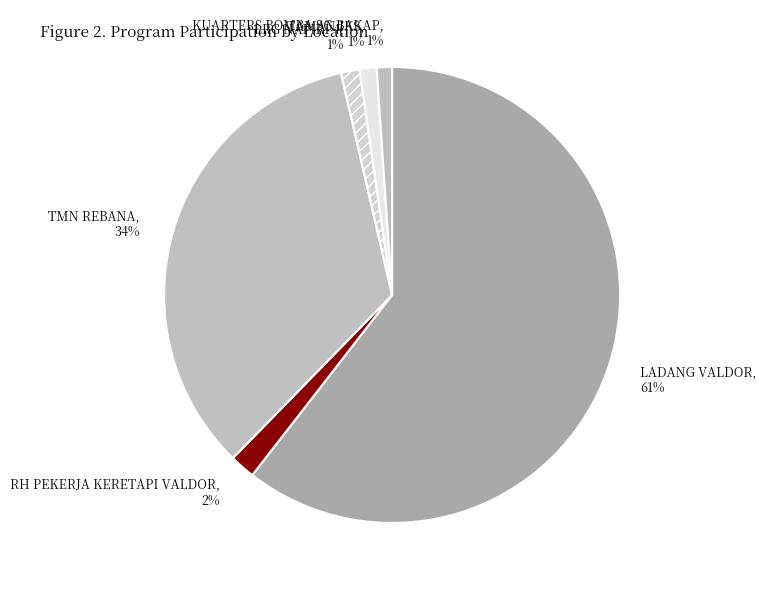

Is it true that LRG NAFIRI 4 is 11% of the pie?

False